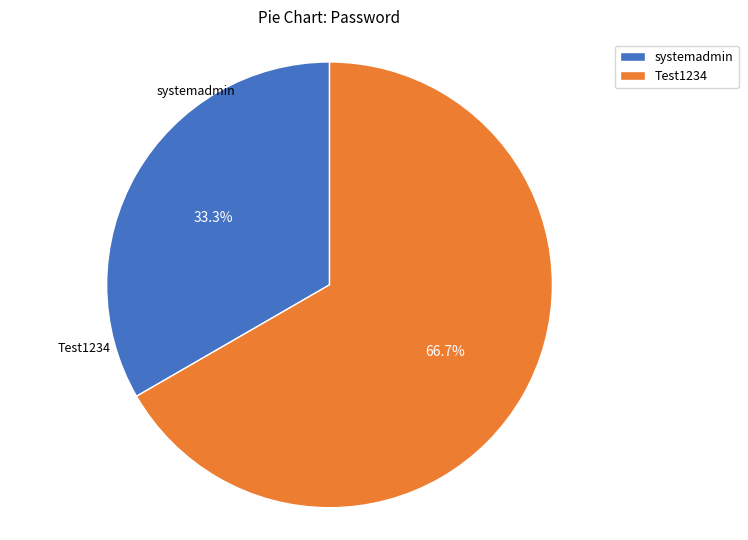

The Test1234 slice represents 67% of the pie. True or false?

True